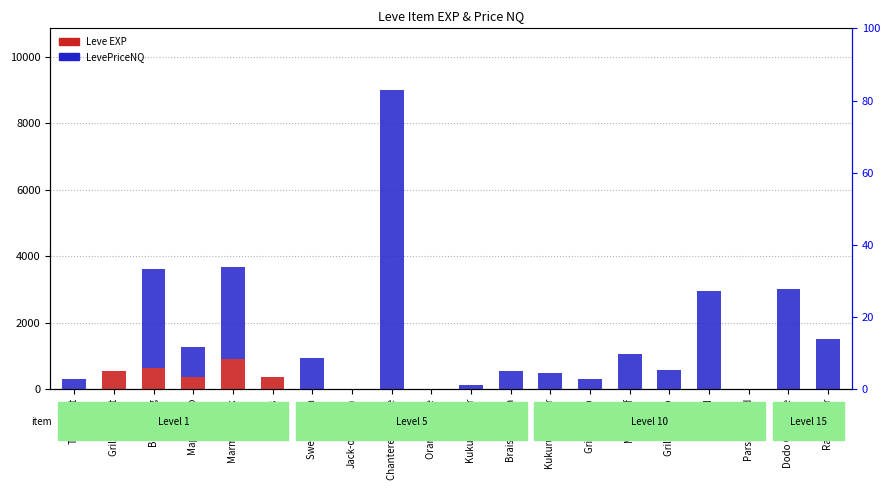

The value of Leve EXP at Parsnip Salad is 10. True or false?

True